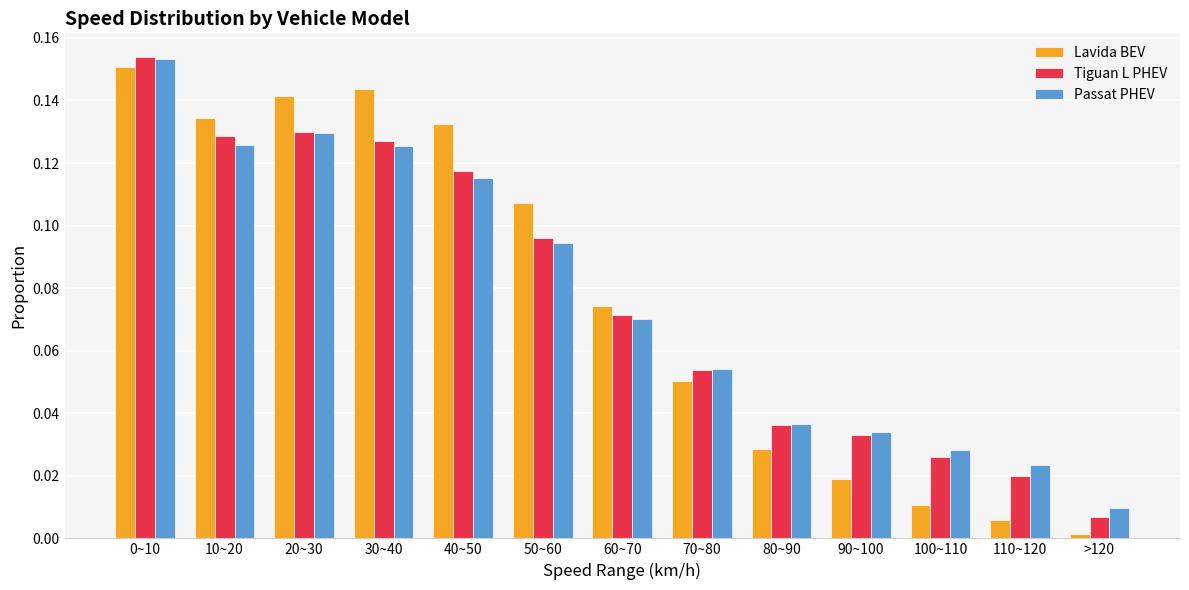

At which category does the chart reach its minimum across all series?

>120